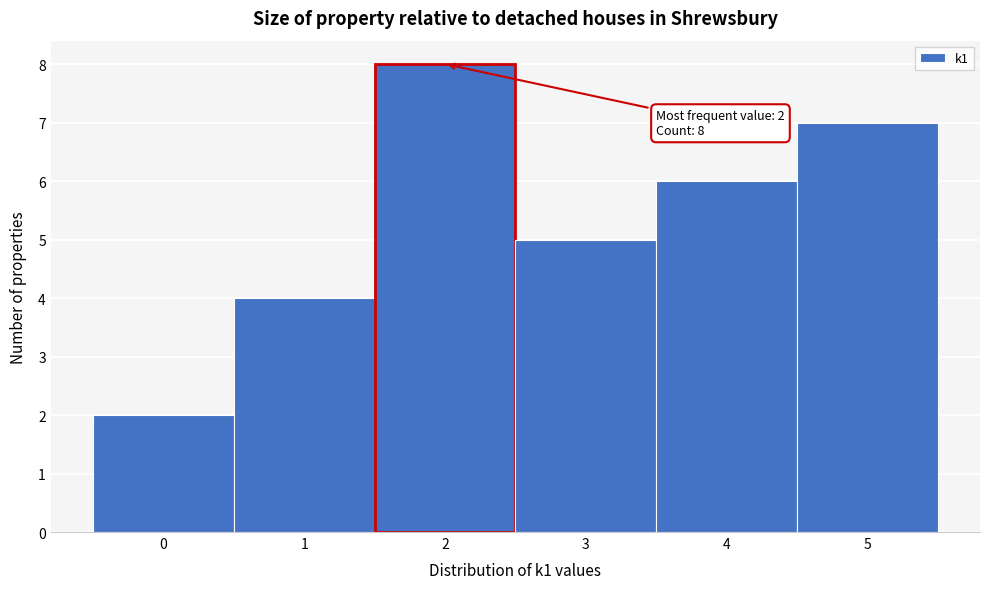

Over which range of the x-axis is the bar tallest?

1.5 to 2.5